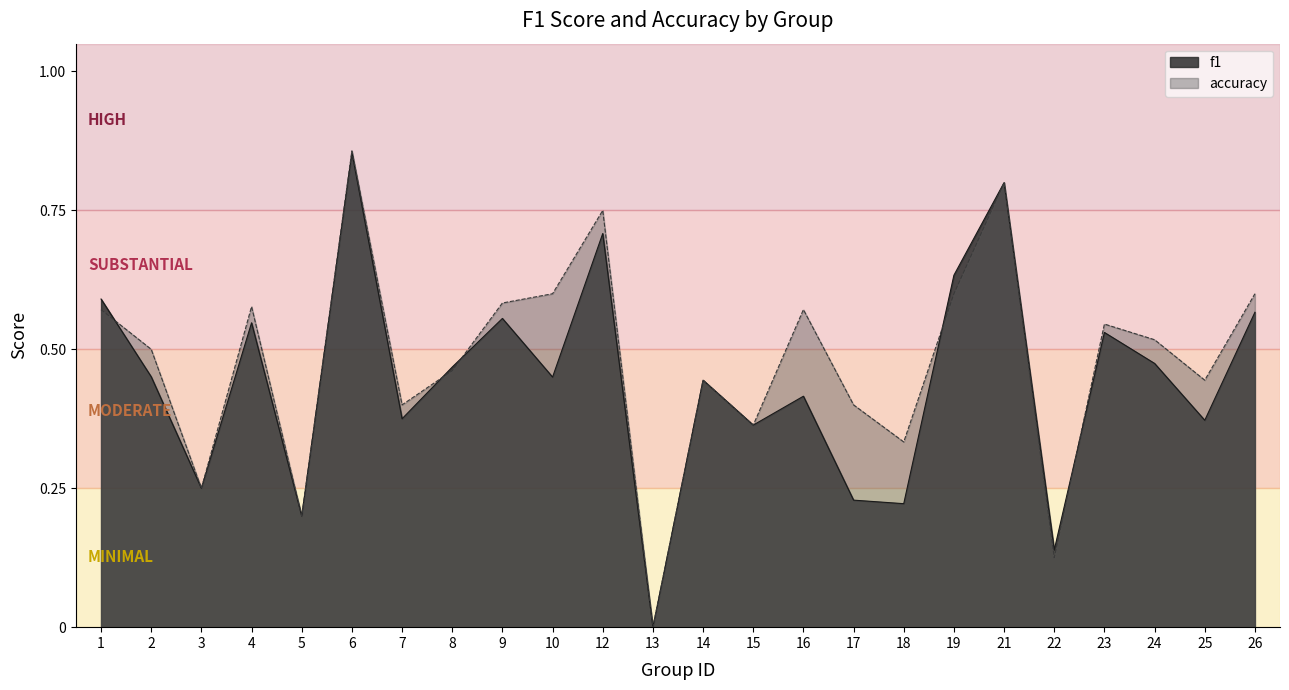

Which series has the largest total across all categories?

accuracy